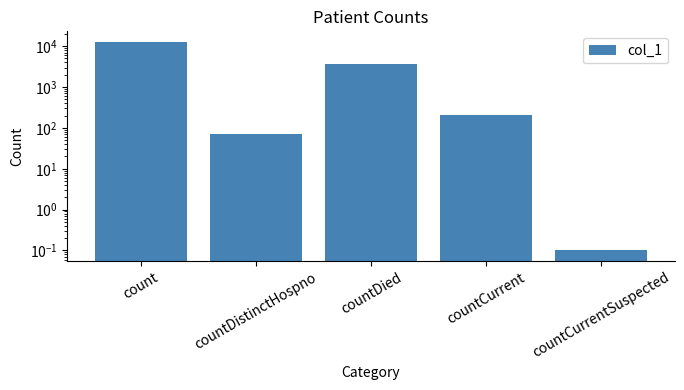

Rank the categories by value from highest to lowest.

count, countDied, countCurrent, countDistinctHospno, countCurrentSuspected